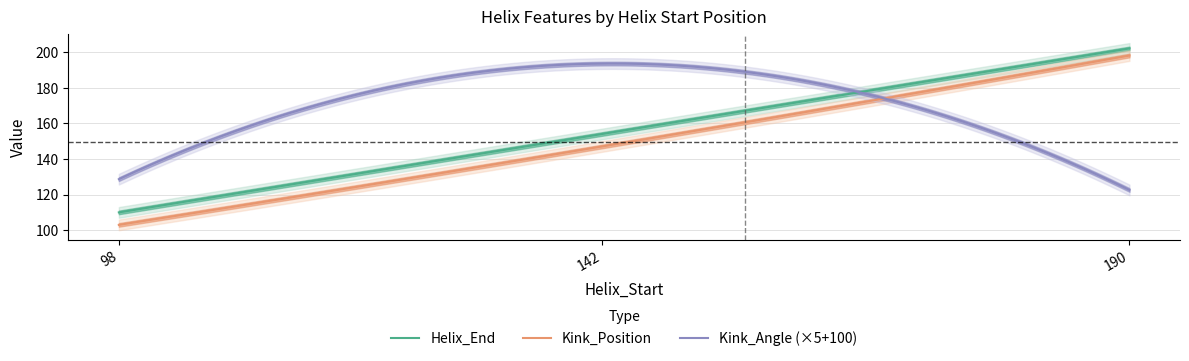

What is the value of the Kink_Position point at the 2nd from the left?

147.0